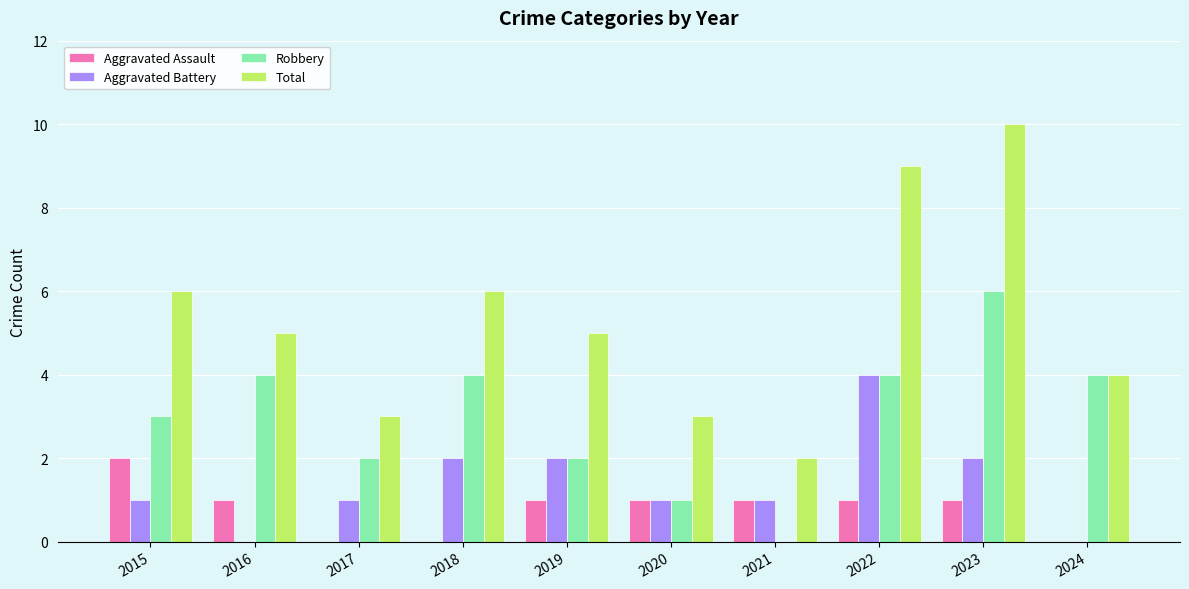

What is the sum of the Total values at 2018 and 2016?

11